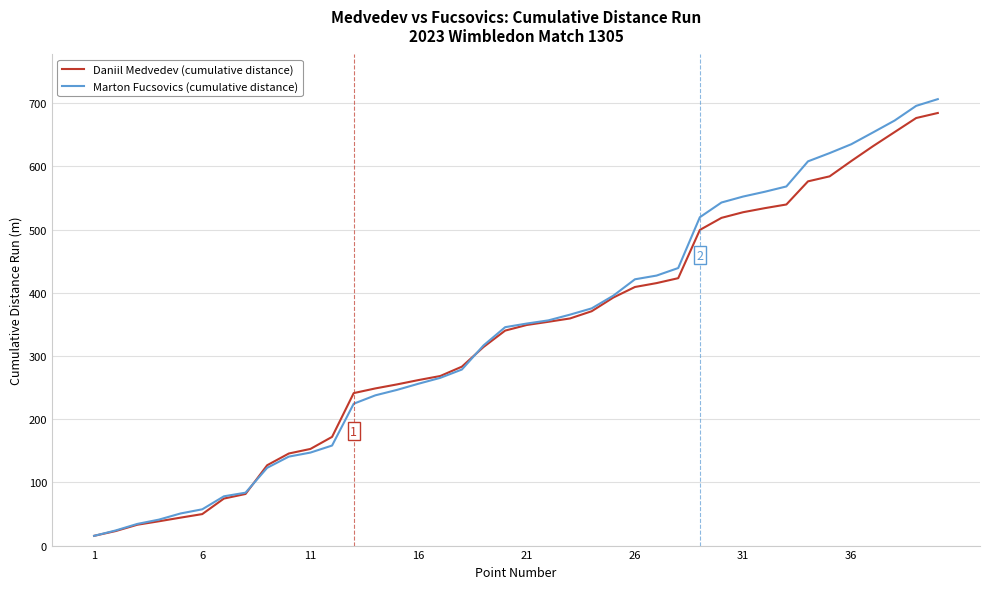

What is the greatest value displayed?

706.4